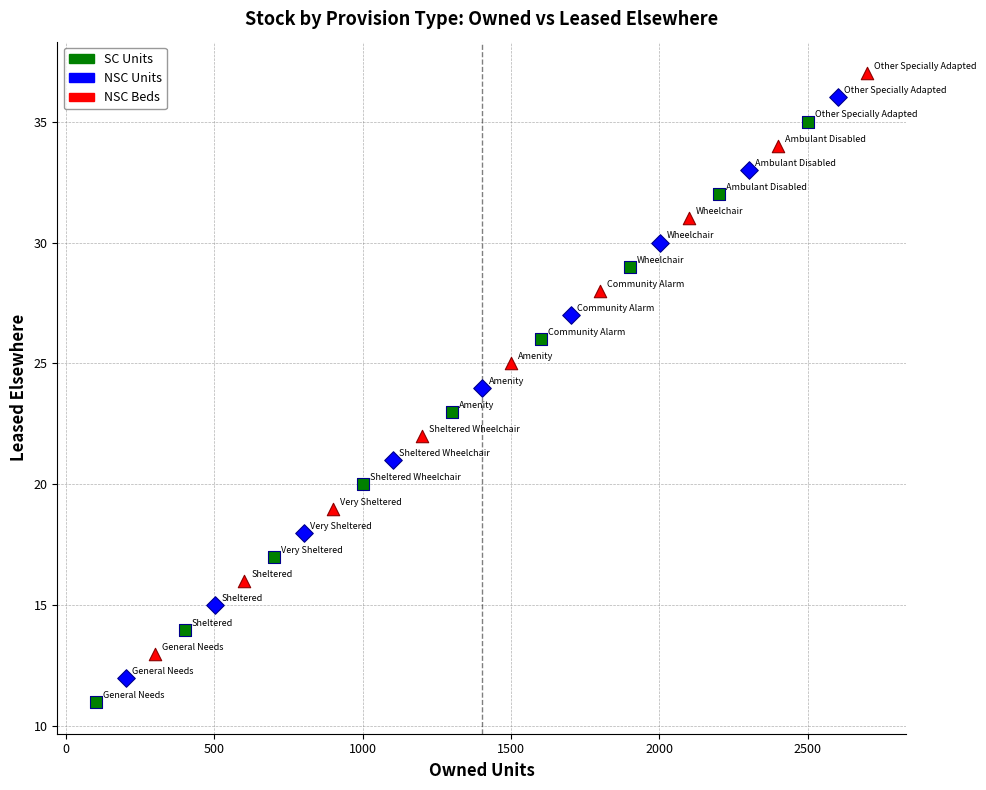

What are all the series names shown in the legend?

SC Units, NSC Units, NSC Beds